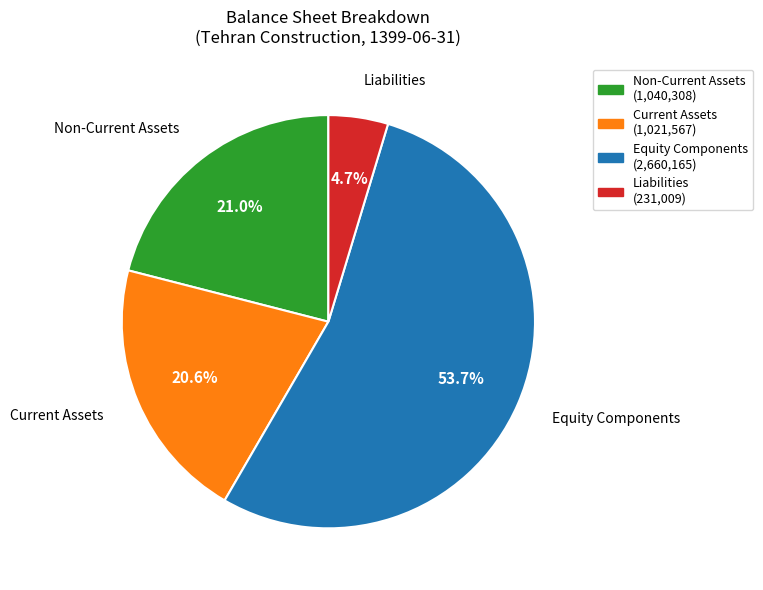

How much of the chart is everything except Liabilities (231,009)?

95.3%